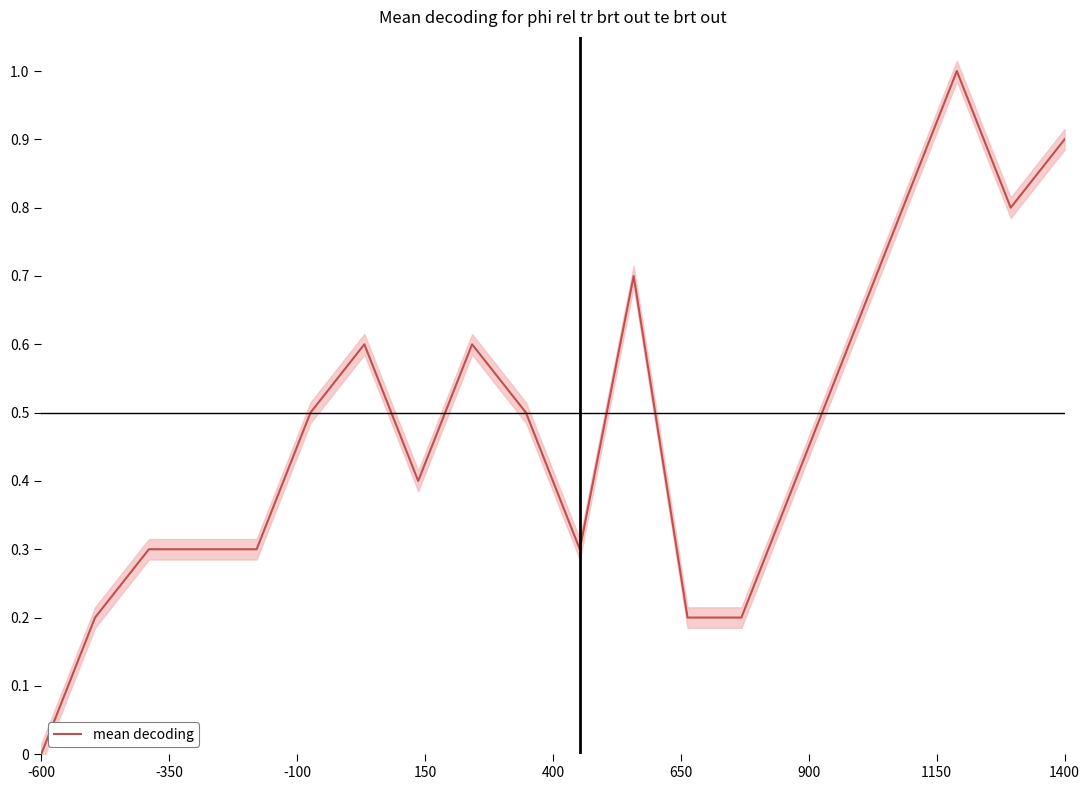

Does the chart display data point markers on the line(s)?

No